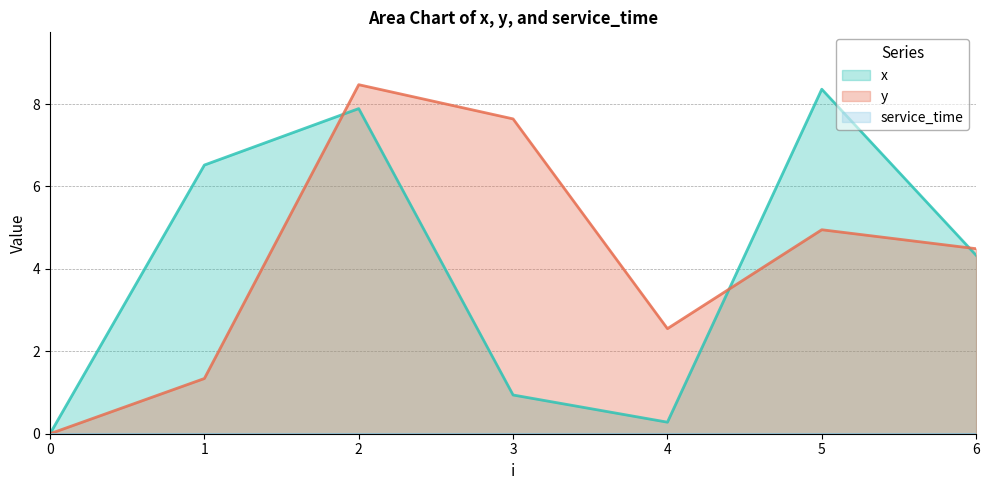

Which series has the largest total across all categories?

y